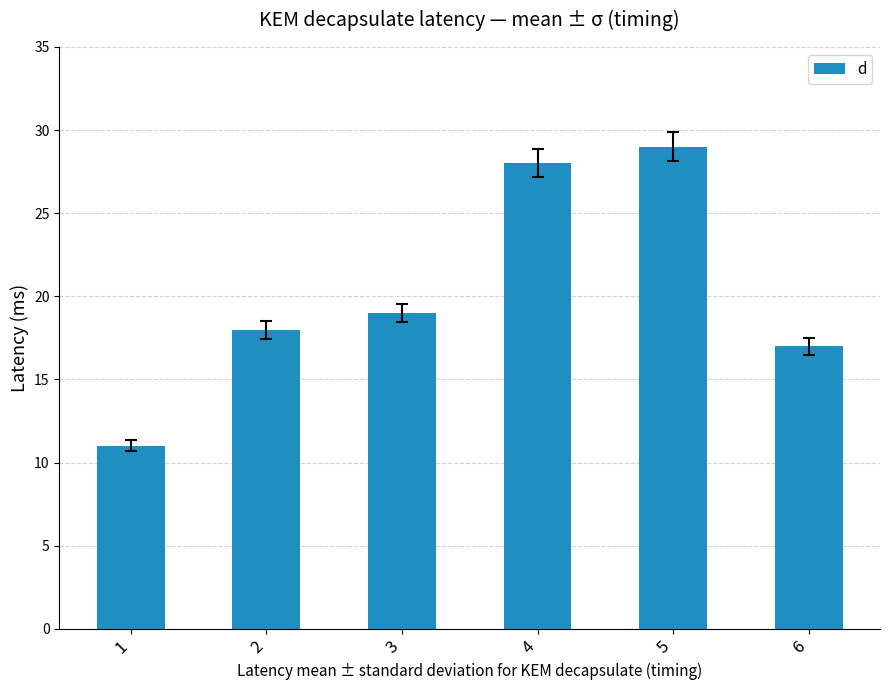

Reading left to right, transcribe all the data shown in this chart.

11	18	19	28	29	17